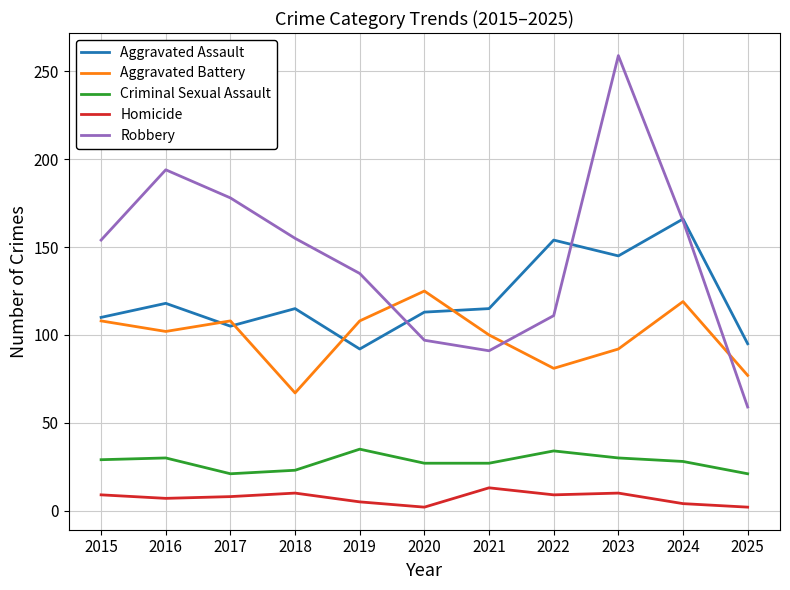

True or false: Aggravated Battery has a value of 81 at 2022.

True